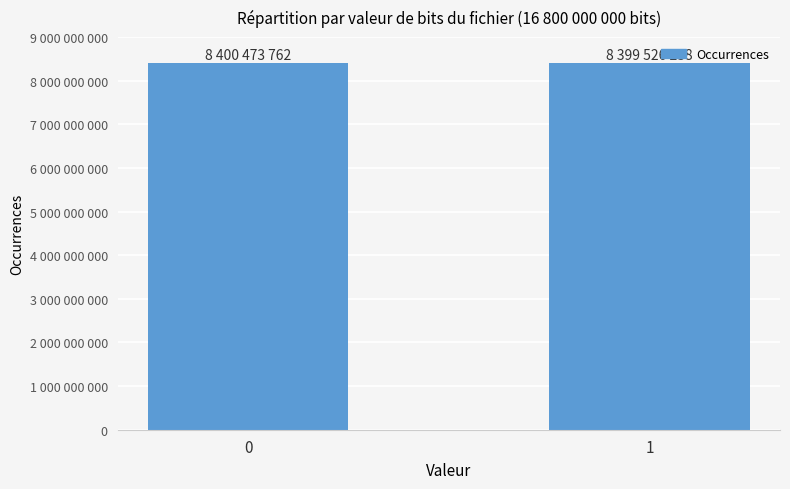

What is the ratio of the value at 0 to the value at 1?

1.0